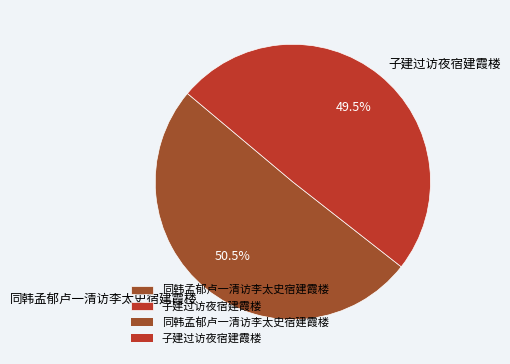

The 子建过访夜宿建霞楼 slice represents 63% of the pie. True or false?

False